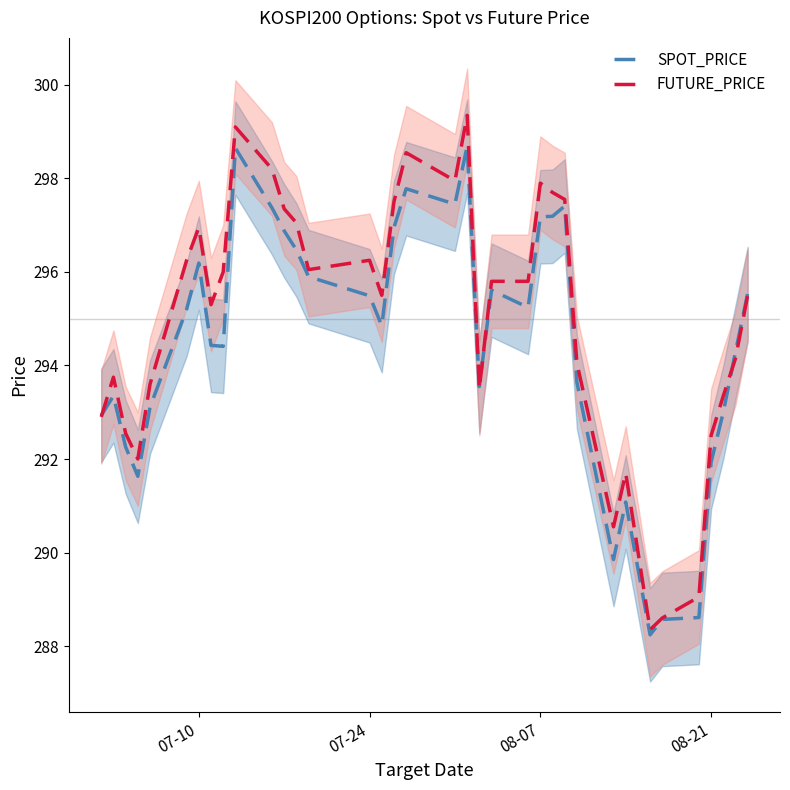

What is the minimum value for SPOT_PRICE?

288.2